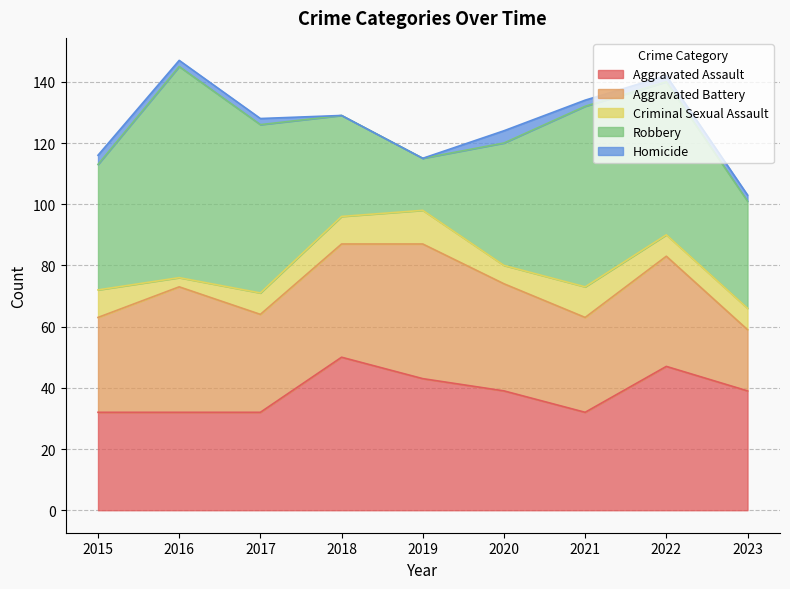

Reading left to right, list all the values displayed in this chart.

Aggravated Assault: 32	32	32	50	43	39	32	47	39
Aggravated Battery: 31	41	32	37	44	35	31	36	20
Criminal Sexual Assault: 9	3	7	9	11	6	10	7	7
Robbery: 41	69	55	33	17	40	59	50	35
Homicide: 3	2	2	0	0	4	2	2	2